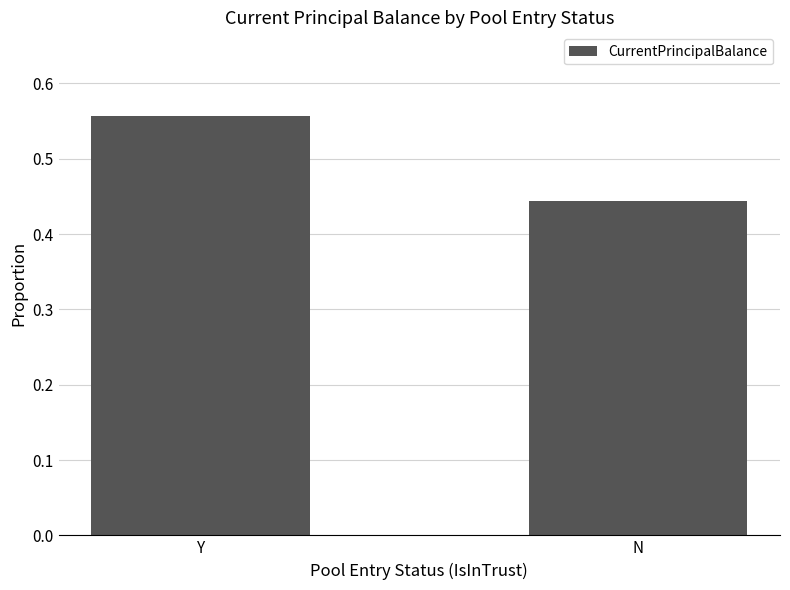

At which category does the chart reach its peak across all series?

Y